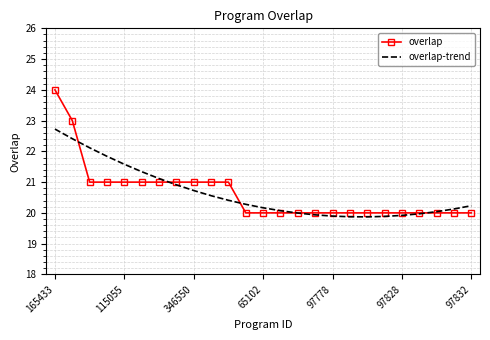

Which series has the largest range (max minus min)?

overlap